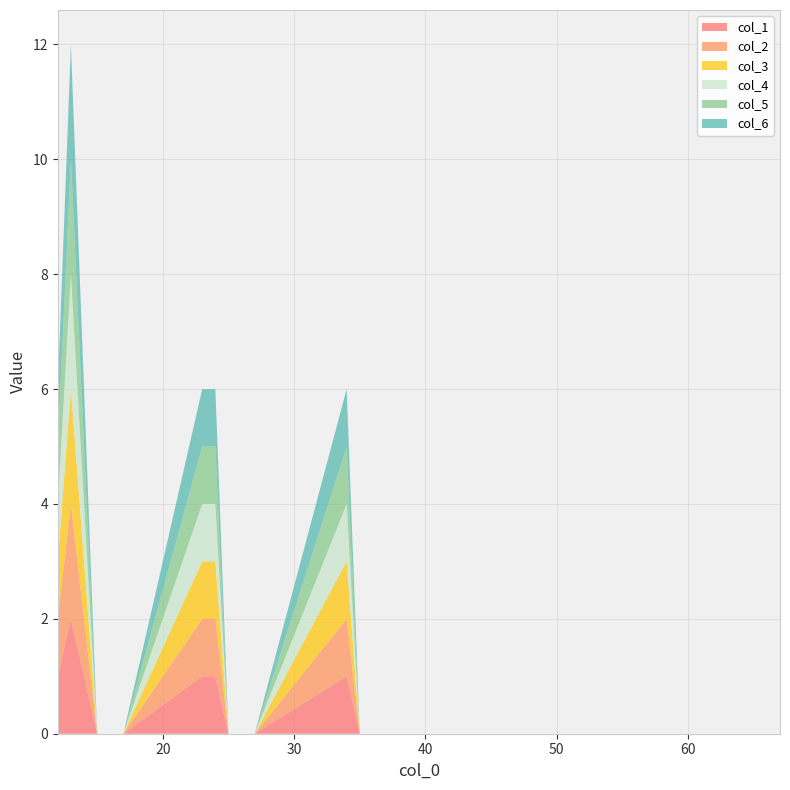

Reading left to right, what are all the values shown in this chart?

col_1: 12=1	13=2	14=1	15=0	16=0	17=0	23=1	24=1	25=0	26=0	27=0	34=1	35=0	36=0	37=0	45=0	46=0	47=0	56=0	57=0	67=0
col_2: 12=1	13=2	14=1	15=0	16=0	17=0	23=1	24=1	25=0	26=0	27=0	34=1	35=0	36=0	37=0	45=0	46=0	47=0	56=0	57=0	67=0
col_3: 12=1	13=2	14=1	15=0	16=0	17=0	23=1	24=1	25=0	26=0	27=0	34=1	35=0	36=0	37=0	45=0	46=0	47=0	56=0	57=0	67=0
col_4: 12=1	13=2	14=1	15=0	16=0	17=0	23=1	24=1	25=0	26=0	27=0	34=1	35=0	36=0	37=0	45=0	46=0	47=0	56=0	57=0	67=0
col_5: 12=1	13=2	14=1	15=0	16=0	17=0	23=1	24=1	25=0	26=0	27=0	34=1	35=0	36=0	37=0	45=0	46=0	47=0	56=0	57=0	67=0
col_6: 12=1	13=2	14=1	15=0	16=0	17=0	23=1	24=1	25=0	26=0	27=0	34=1	35=0	36=0	37=0	45=0	46=0	47=0	56=0	57=0	67=0